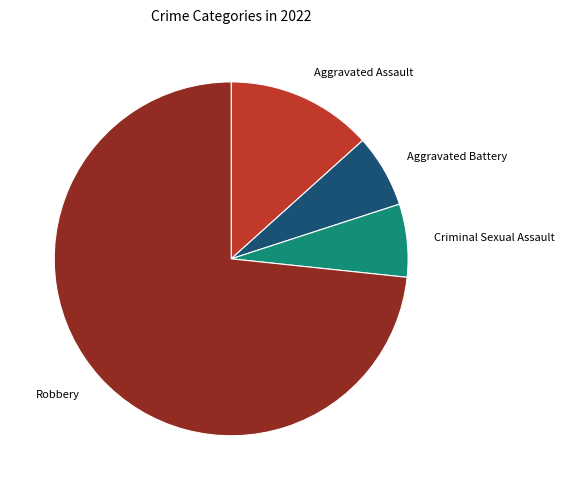

Does Aggravated Assault represent more than half of the total?

No